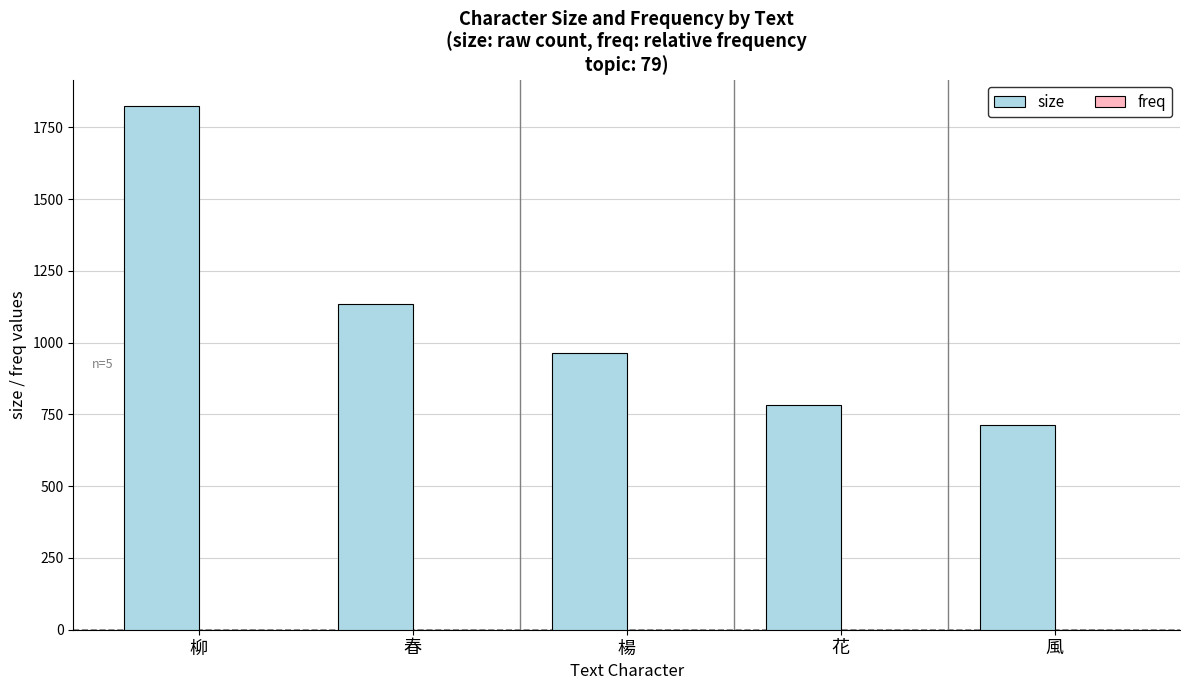

What is the sum of the size values at 楊 and 柳?

2786.0